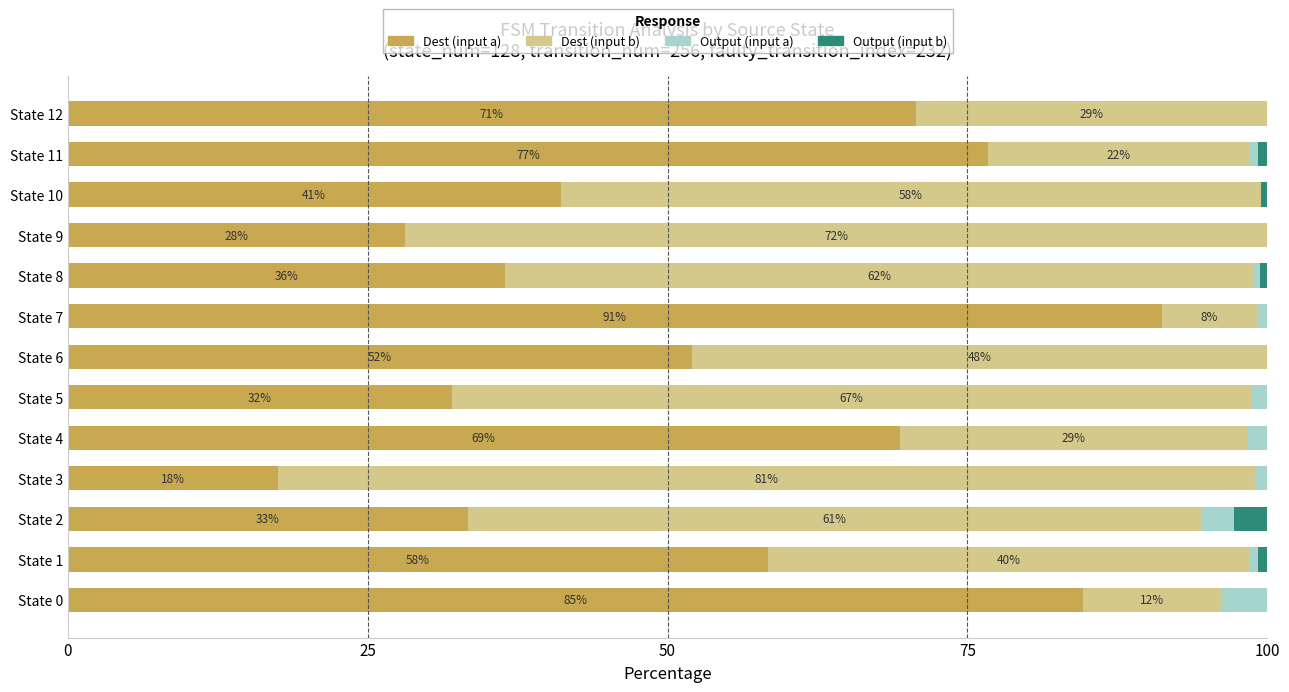

The value of Dest (input a) at State 2 is 33.3. True or false?

True